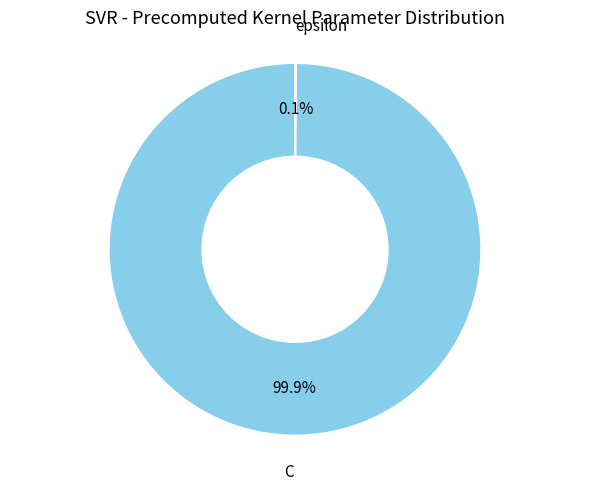

What percentage is the C slice, to the nearest percent?

100%